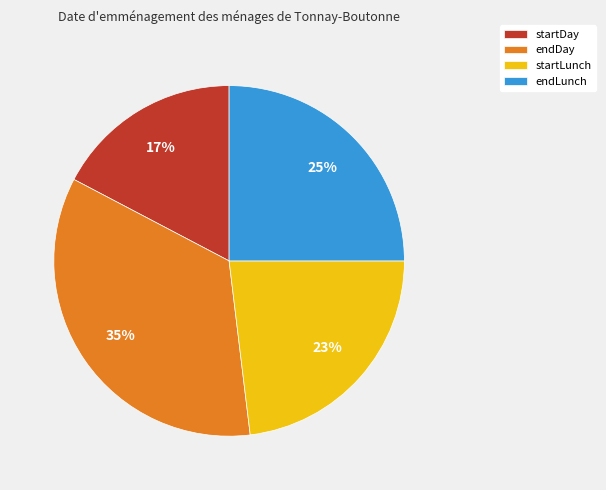

How many slices are in this pie chart?

4